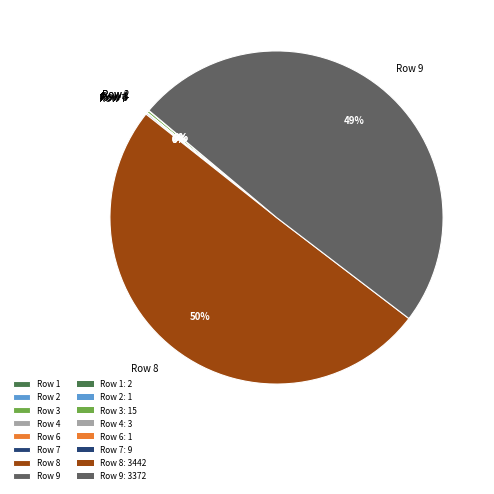

What is the largest slice in the pie chart?

Row 8